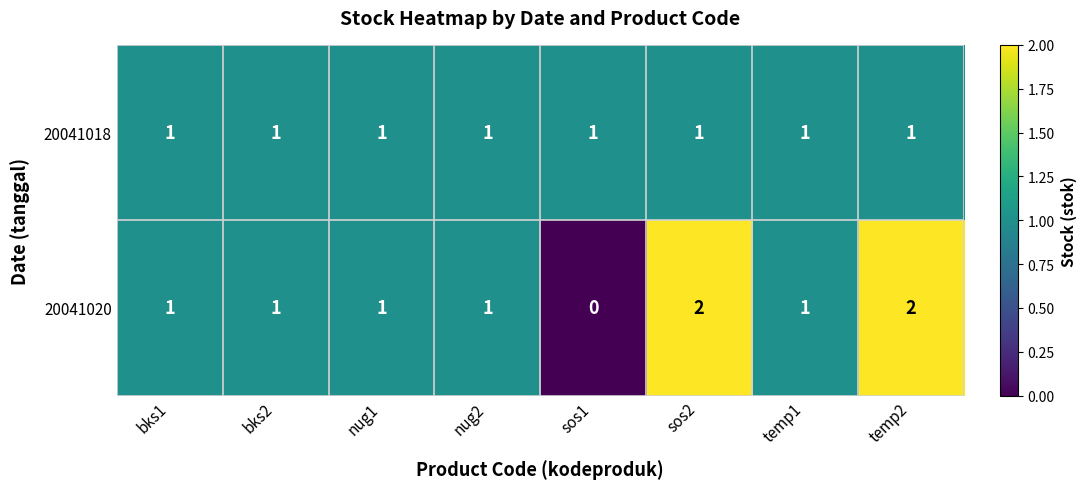

Which label corresponds to the smallest value in the chart?

sos1